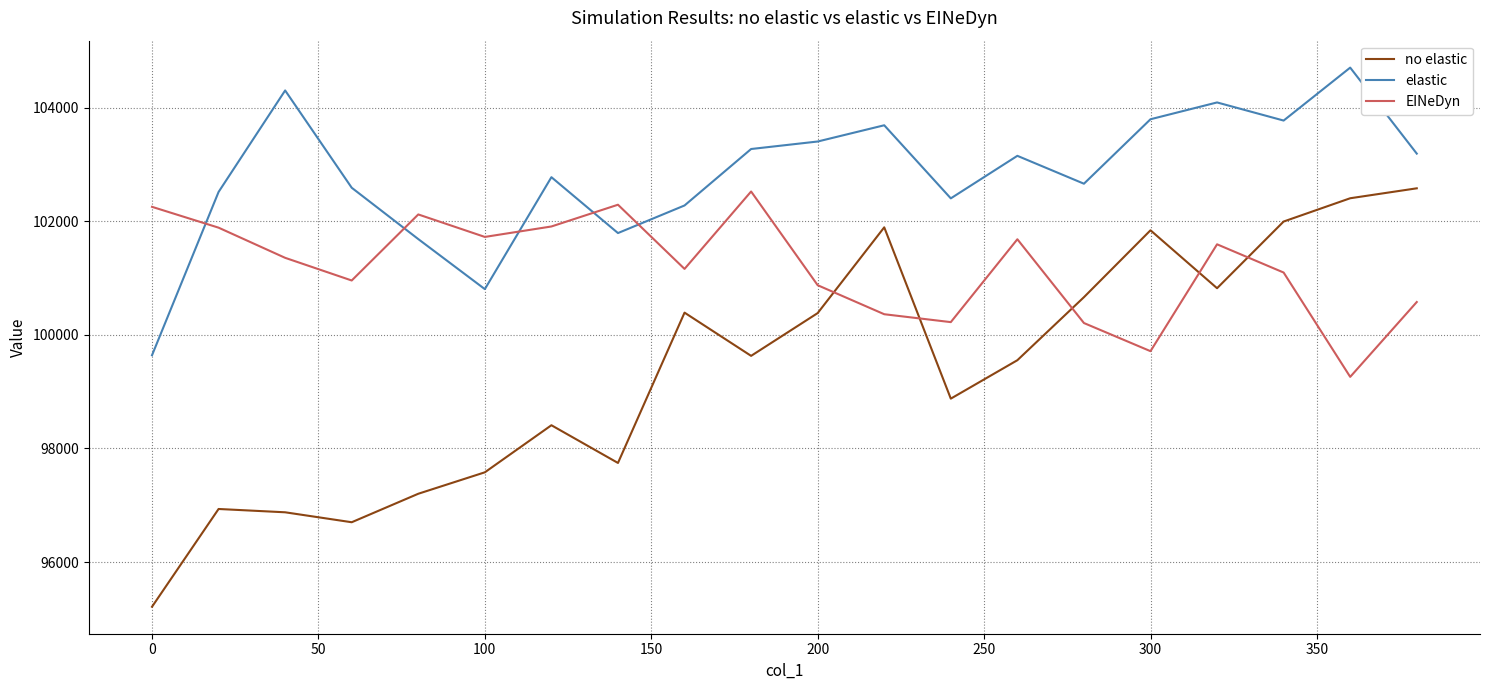

List the series in order of their overall mean, highest first.

elastic, EINeDyn, no elastic